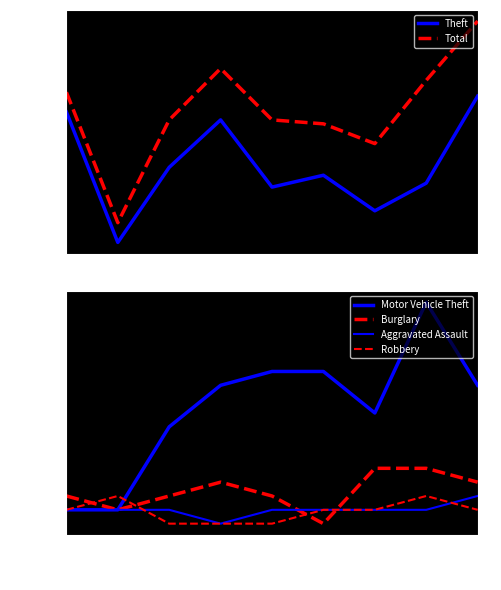

What is the maximum value shown in the chart?

84